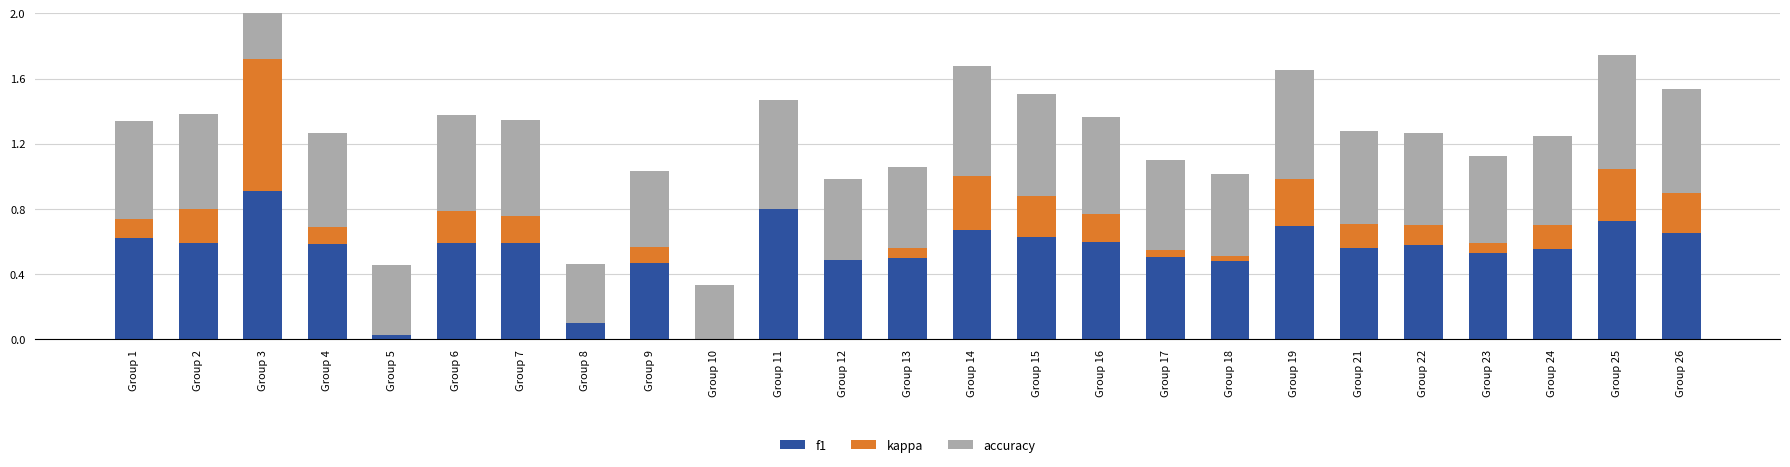

Between Group 2 and Group 23, which series saw the biggest shift?

kappa